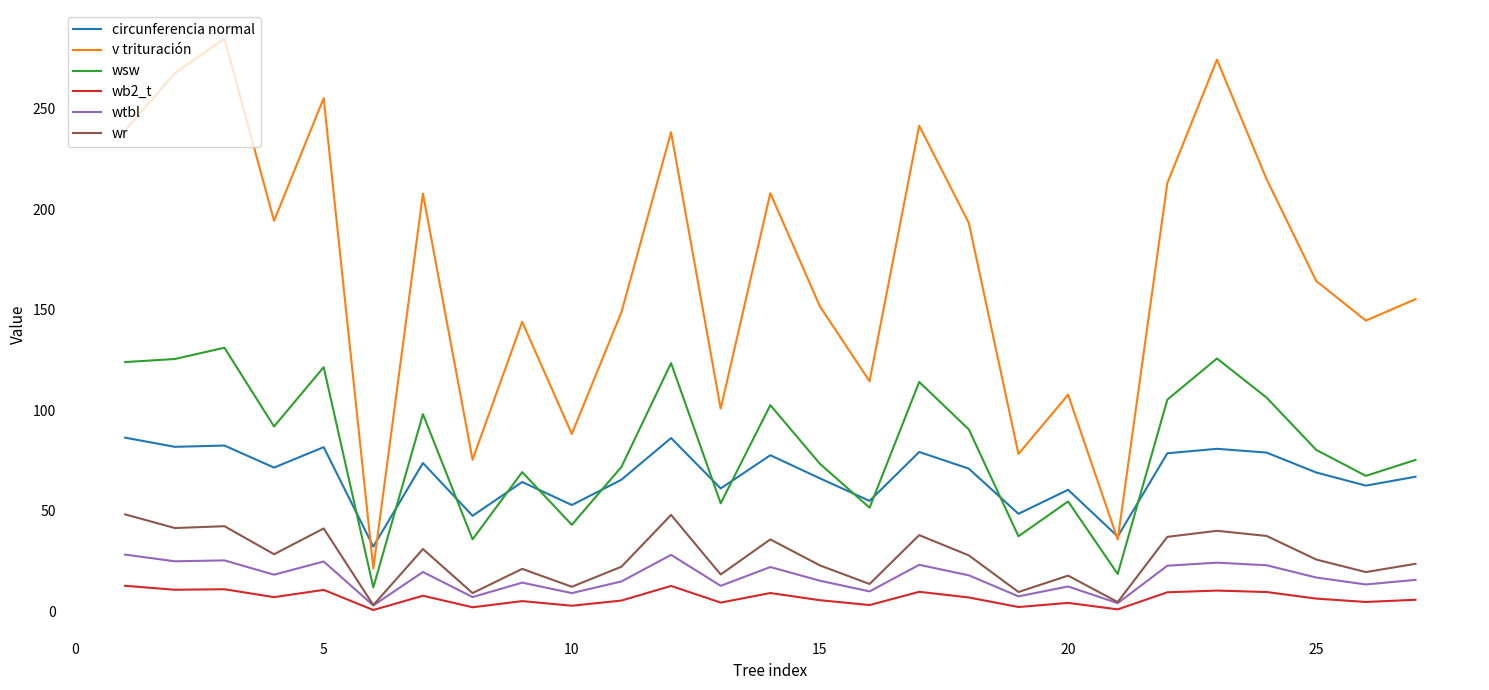

Which series has the largest total across all categories?

v trituración